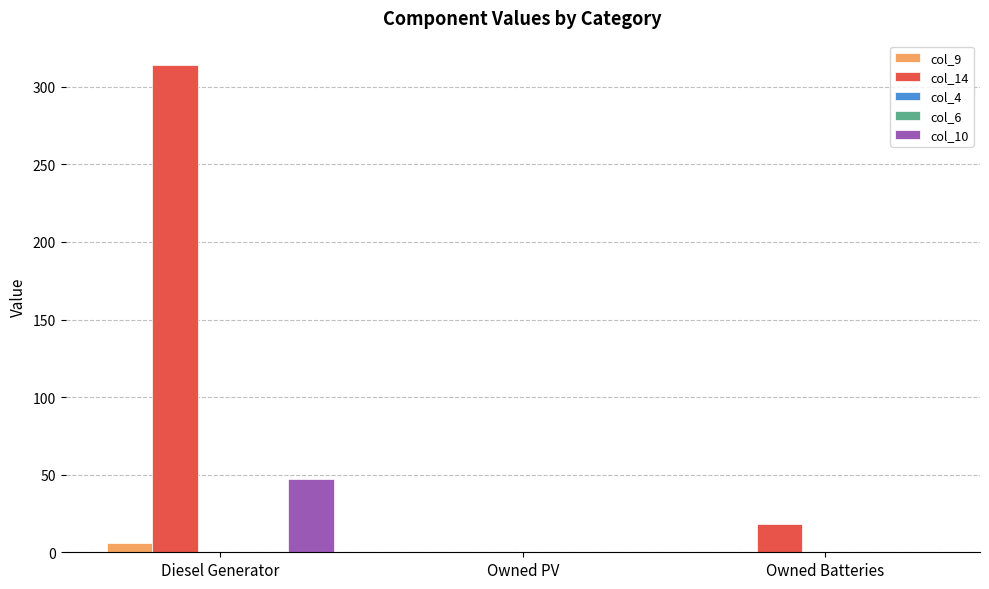

What value does the col_14 series have at Owned Batteries?

18